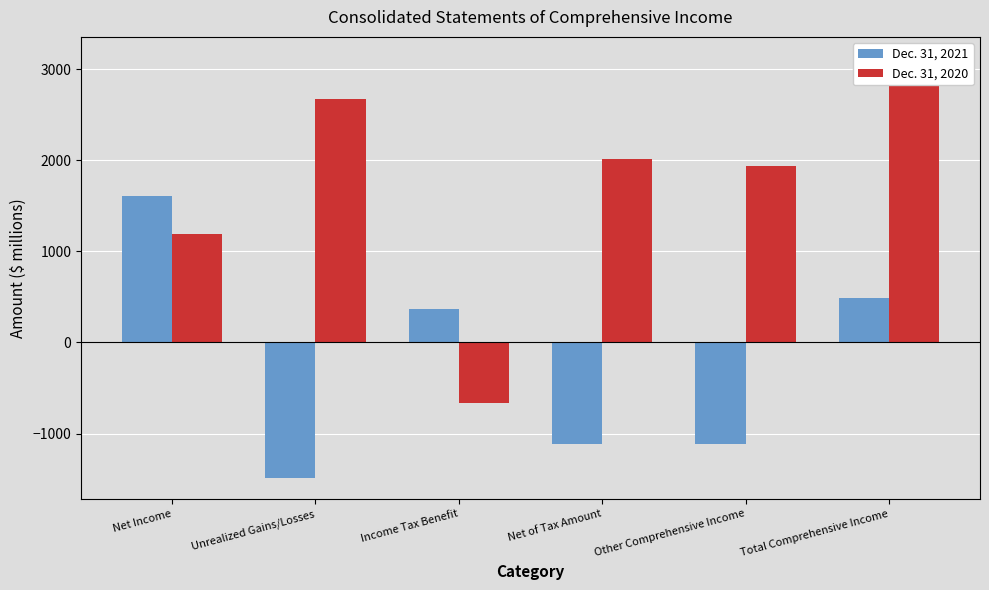

Where is Dec. 31, 2021 nearest to the value 60?

Income Tax Benefit